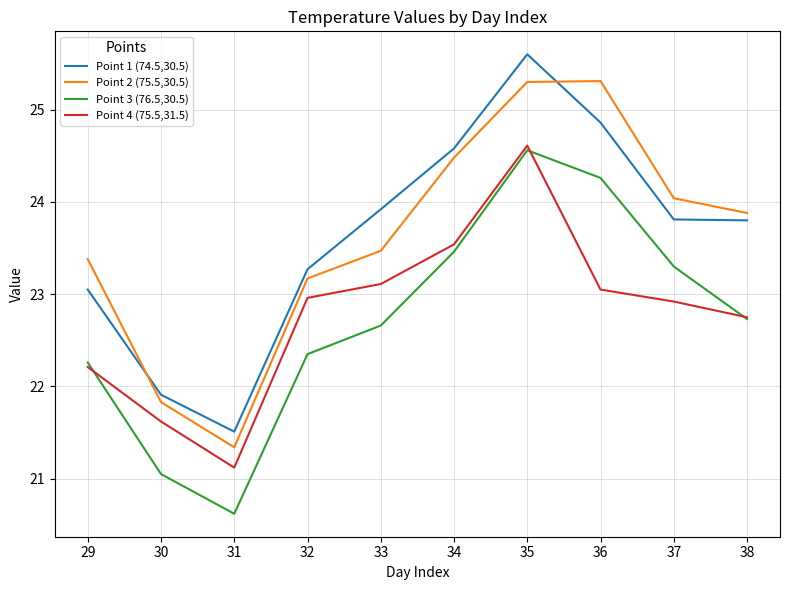

True or false: Point 2 (75.5,30.5) and Point 3 (76.5,30.5) cross at least once.

False